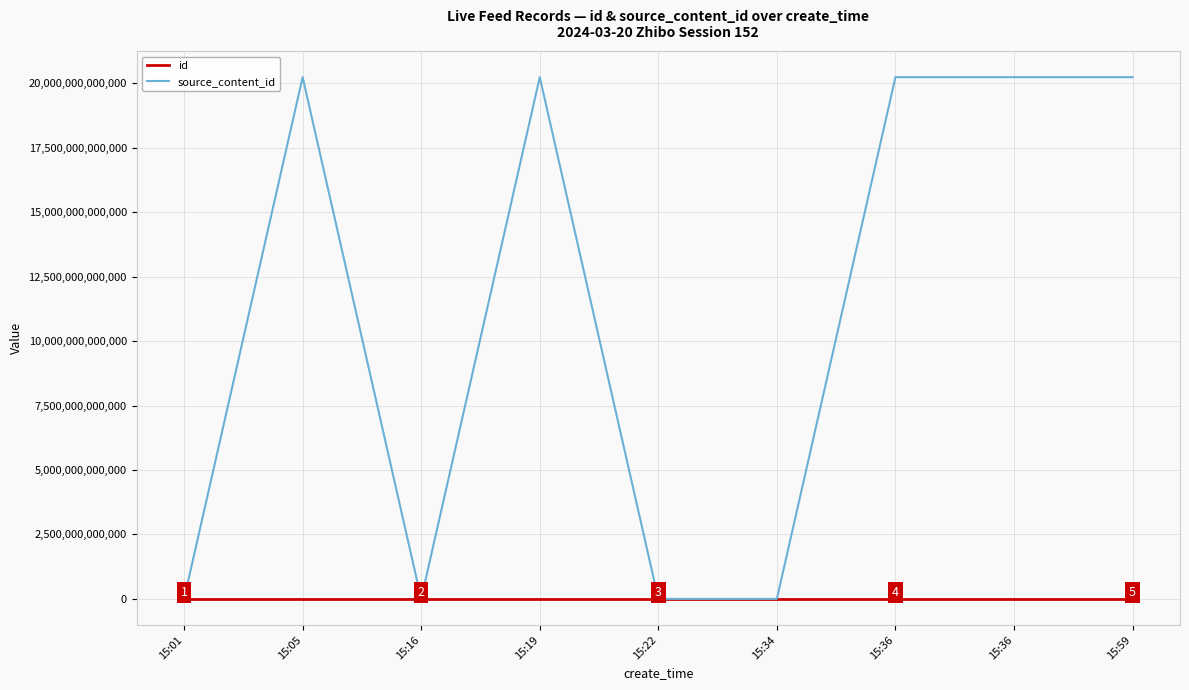

Between 15:01 and 15:59, which is larger?

15:59